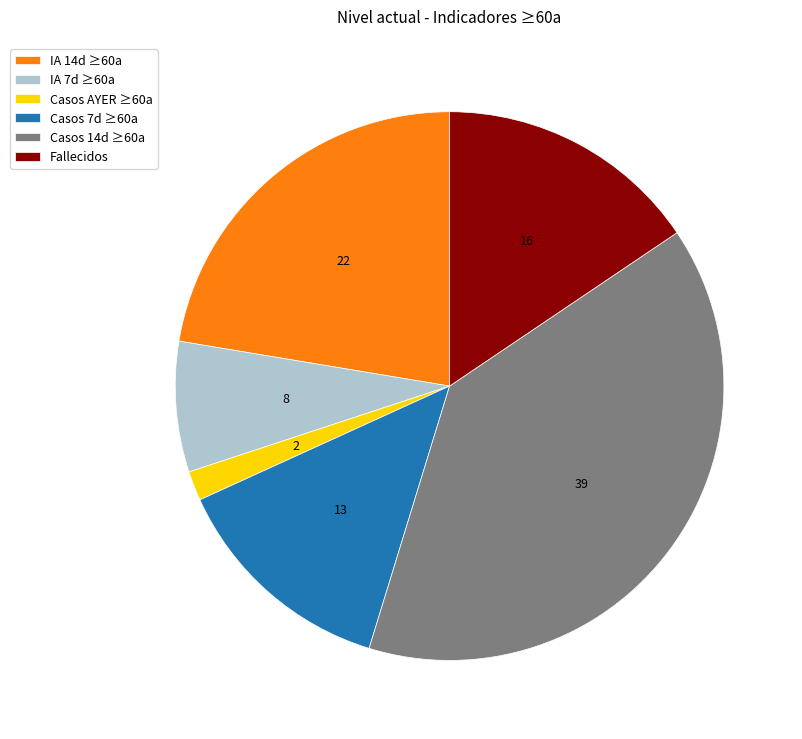

Which has a higher value, Fallecidos or IA 7d ≥60a?

Fallecidos